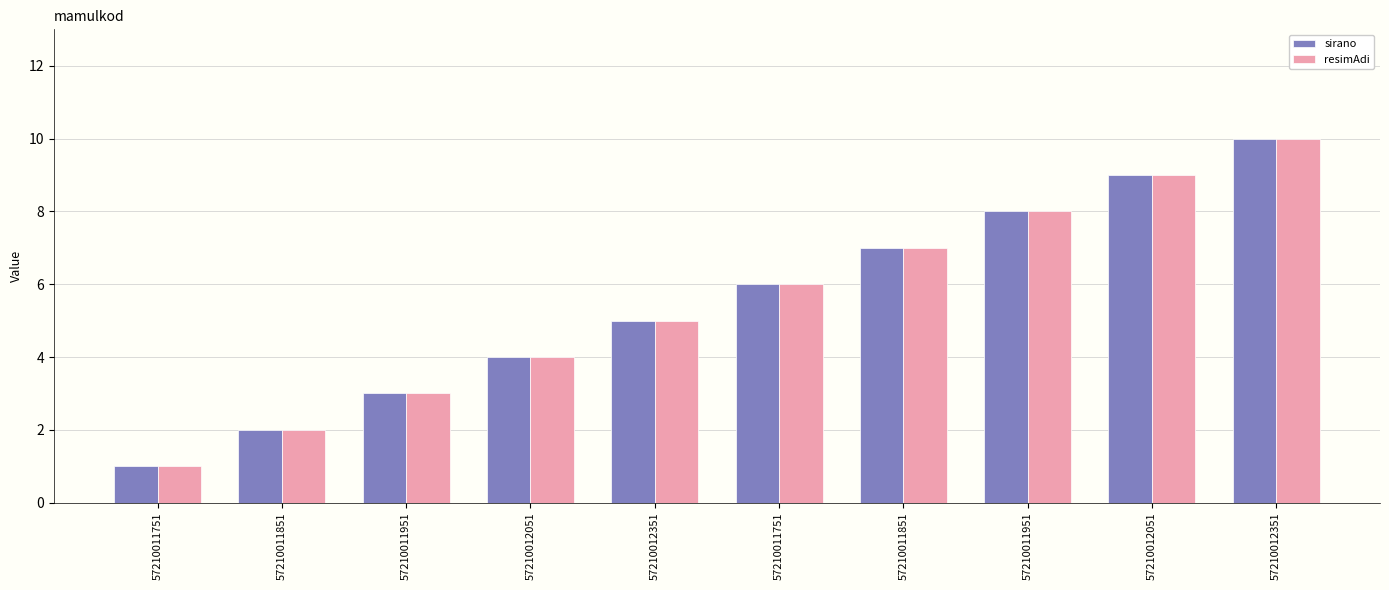

True or false: sirano has a value of 4 at 57210012051.

True